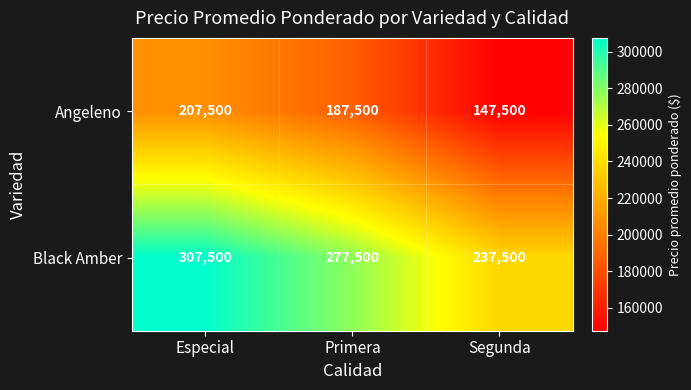

List the series in order of their overall mean, highest first.

Black Amber, Angeleno